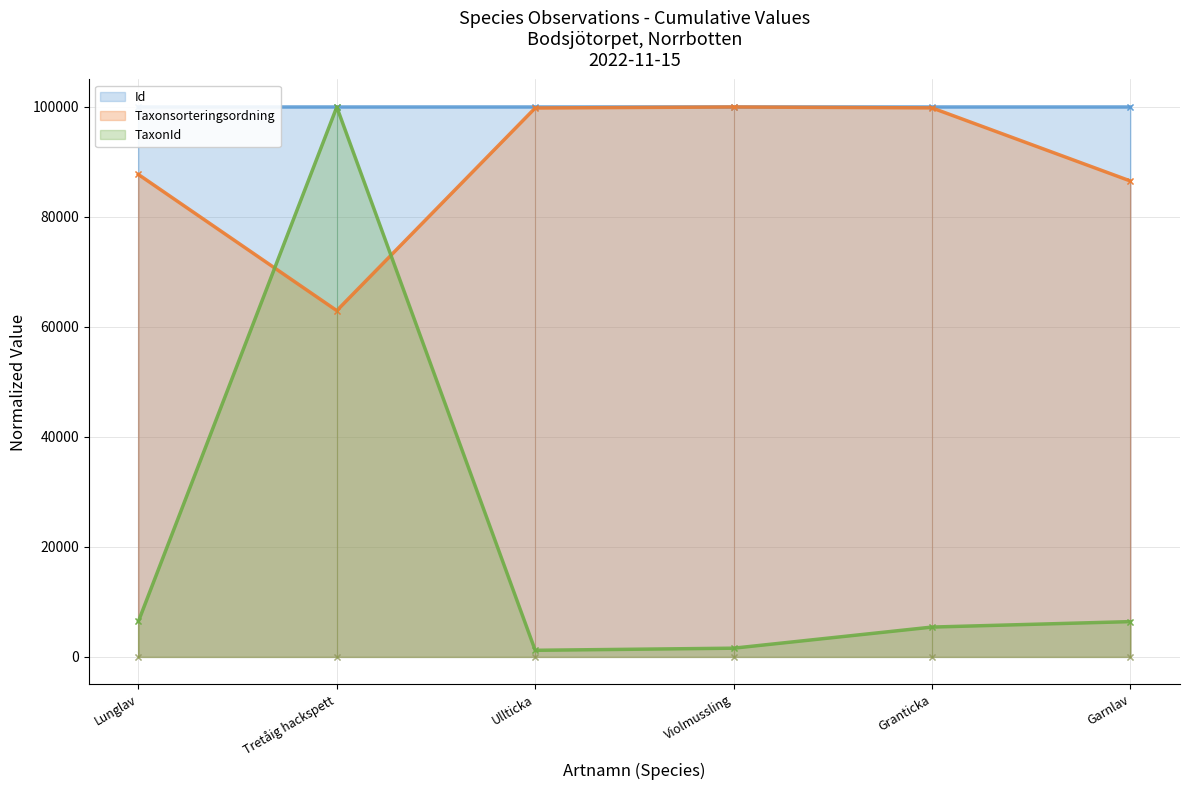

What are all the series names shown in the legend?

Id, Taxonsorteringsordning, TaxonId